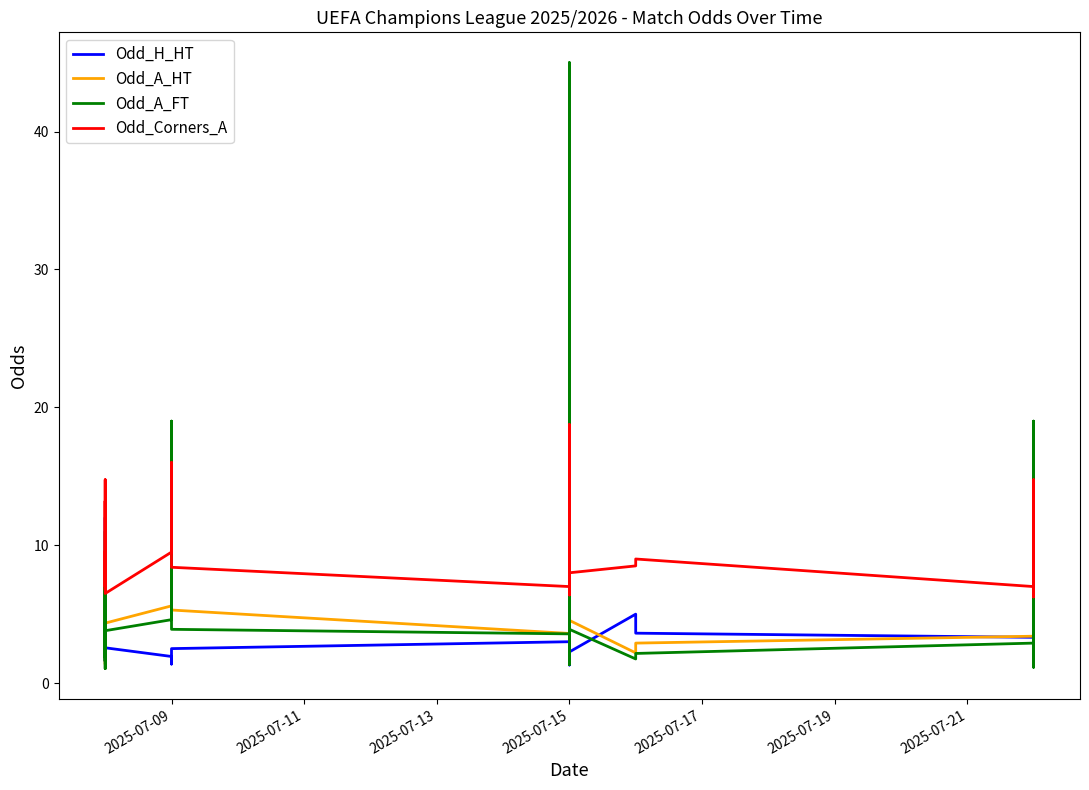

True or false: Odd_H_HT has a value of 1.7 at 2025-07-09.

True